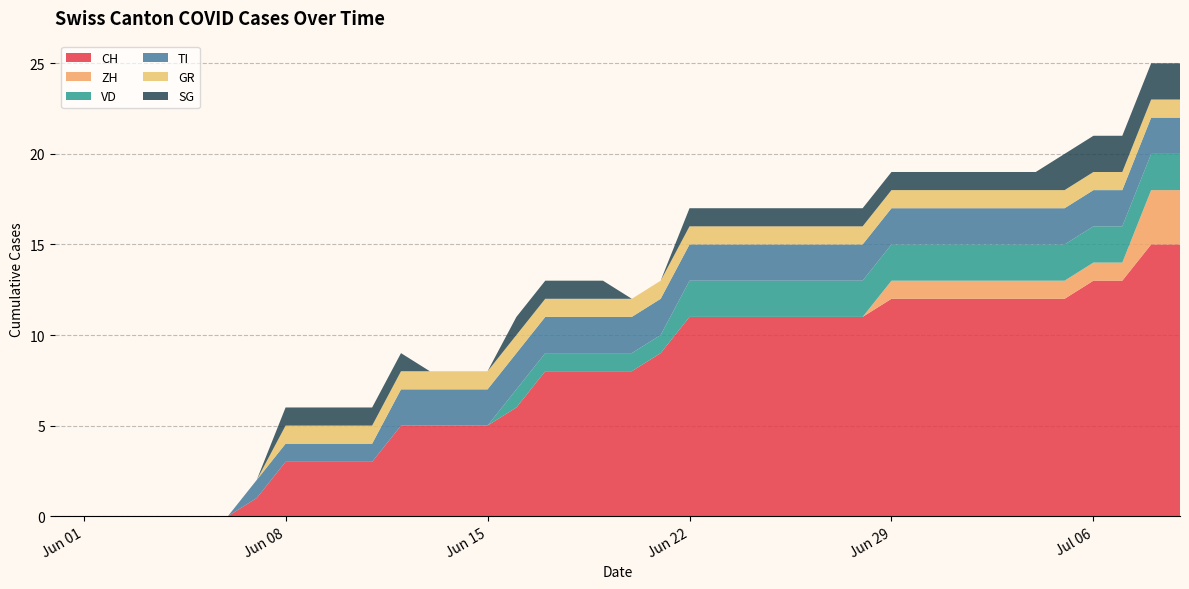

Reading right to left, what are all the values shown in this chart?

CH: 15	15	13	13	12	12	12	12	12	12	12	11	11	11	11	11	11	11	9	8	8	8	8	6	5	5	5	5	3	3	3	3	1	0	0	0	0	0	0	0
ZH: 3	3	1	1	1	1	1	1	1	1	1	0	0	0	0	0	0	0	0	0	0	0	0	0	0	0	0	0	0	0	0	0	0	0	0	0	0	0	0	0
VD: 2	2	2	2	2	2	2	2	2	2	2	2	2	2	2	2	2	2	1	1	1	1	1	1	0	0	0	0	0	0	0	0	0	0	0	0	0	0	0	0
TI: 2	2	2	2	2	2	2	2	2	2	2	2	2	2	2	2	2	2	2	2	2	2	2	2	2	2	2	2	1	1	1	1	1	0	0	0	0	0	0	0
GR: 1	1	1	1	1	1	1	1	1	1	1	1	1	1	1	1	1	1	1	1	1	1	1	1	1	1	1	1	1	1	1	1	0	0	0	0	0	0	0	0
SG: 2	2	2	2	2	1	1	1	1	1	1	1	1	1	1	1	1	1	0	0	1	1	1	1	0	0	0	1	1	1	1	1	0	0	0	0	0	0	0	0